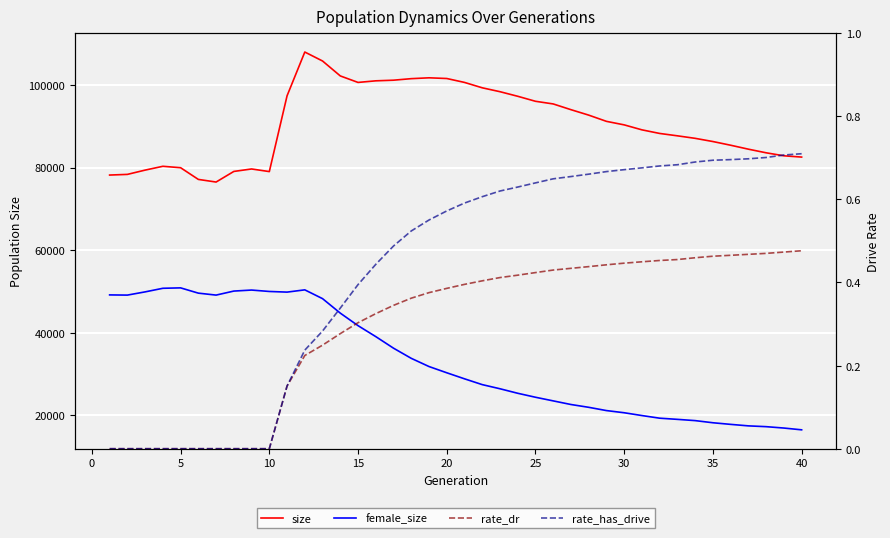

How many rate_has_drive values are between 0 and 1?

40